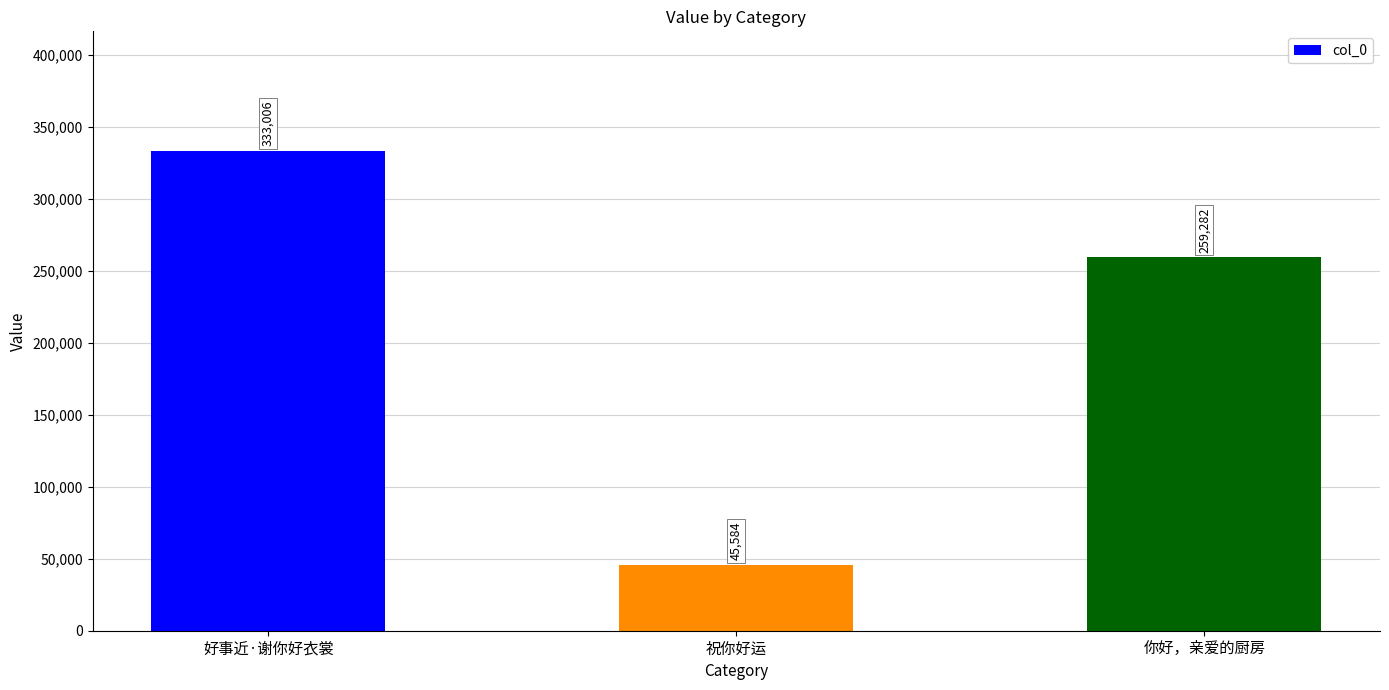

What is the minimum value shown in the chart?

45584